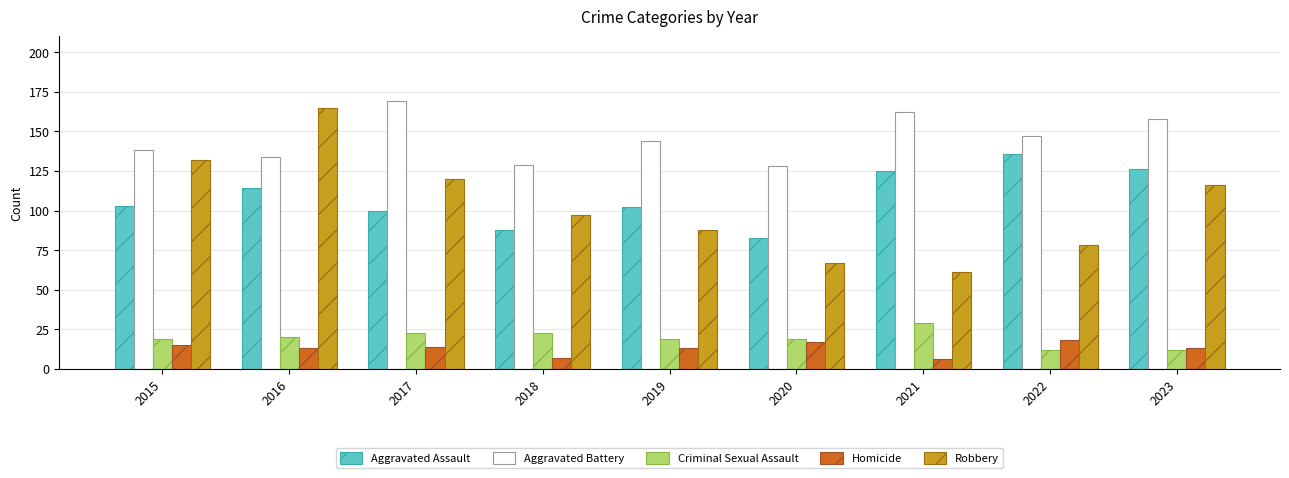

Reading right to left, what are all the values shown in this chart?

Aggravated Assault: 2023=126	2022=136	2021=125	2020=83	2019=102	2018=88	2017=100	2016=114	2015=103
Aggravated Battery: 2023=158	2022=147	2021=162	2020=128	2019=144	2018=129	2017=169	2016=134	2015=138
Criminal Sexual Assault: 2023=12	2022=12	2021=29	2020=19	2019=19	2018=23	2017=23	2016=20	2015=19
Homicide: 2023=13	2022=18	2021=6	2020=17	2019=13	2018=7	2017=14	2016=13	2015=15
Robbery: 2023=116	2022=78	2021=61	2020=67	2019=88	2018=97	2017=120	2016=165	2015=132